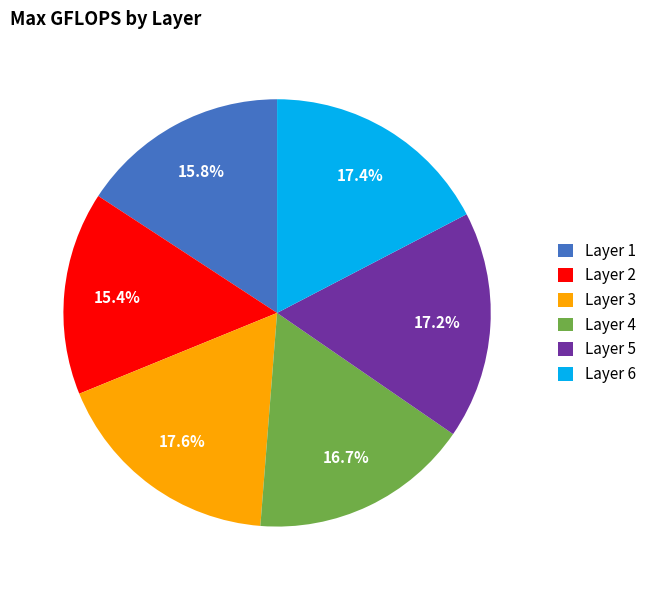

What percentage is the Layer 6 slice, to the nearest percent?

17%